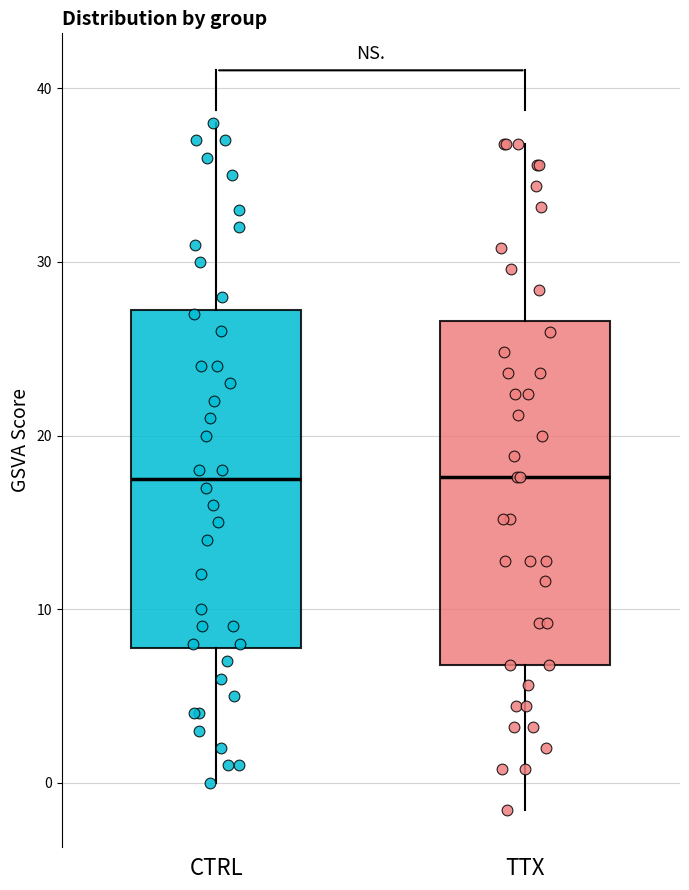

Reading left to right, read every box against the y-axis: the position of its median line, the range the box covers, and the ends of its whiskers. The values are not printed on the chart, so give them approximately, as read against the axis.

CTRL: median 18, box 8 to 27, whiskers 0 to 38
TTX: median 18, box 7 to 27, whiskers -2 to 37